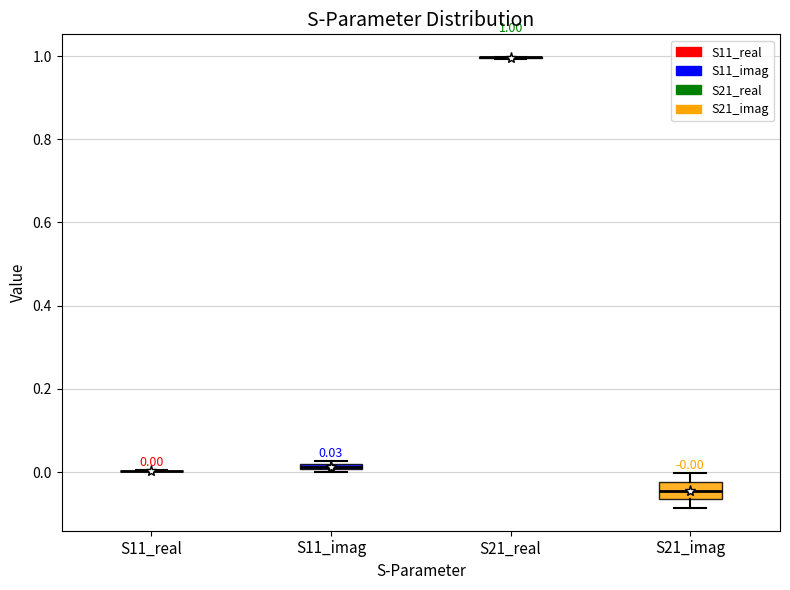

Which box is the tallest, from its lower edge to its upper edge?

S21_imag